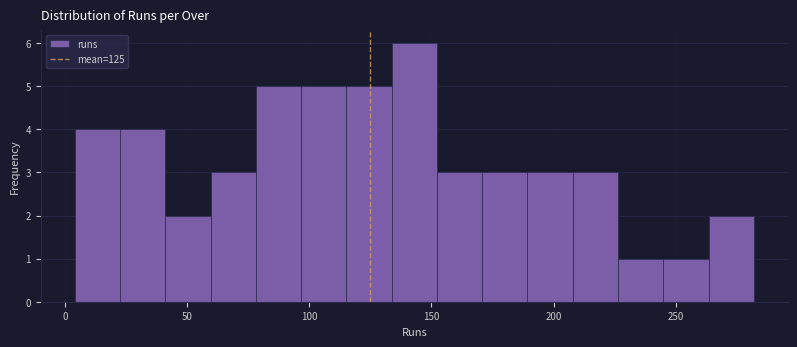

Around what value on the x-axis is the tallest bar? Give the approximate position of its centre, as read against the axis.

145